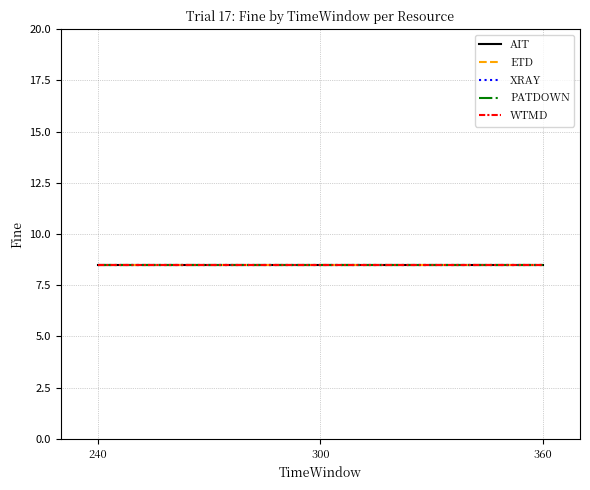

The Fine series shows 13.7 at 0. True or false?

False